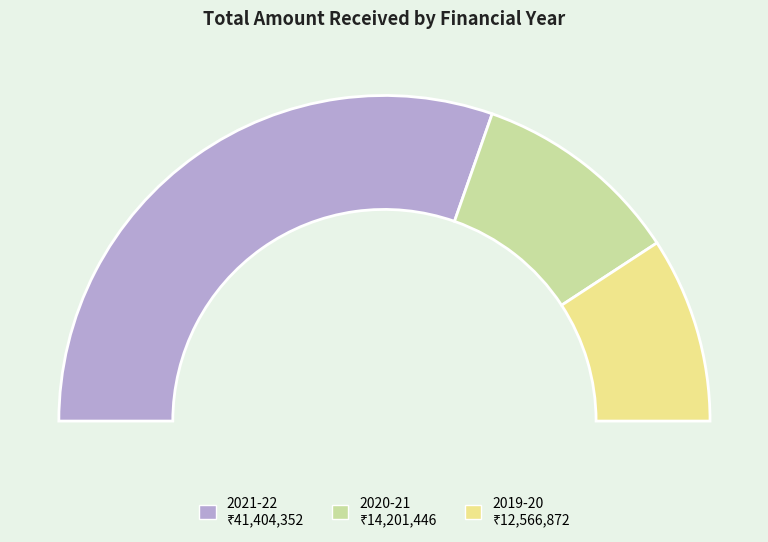

Approximately how many times larger is the value at 2021-22 compared to 2019-20?

3.3